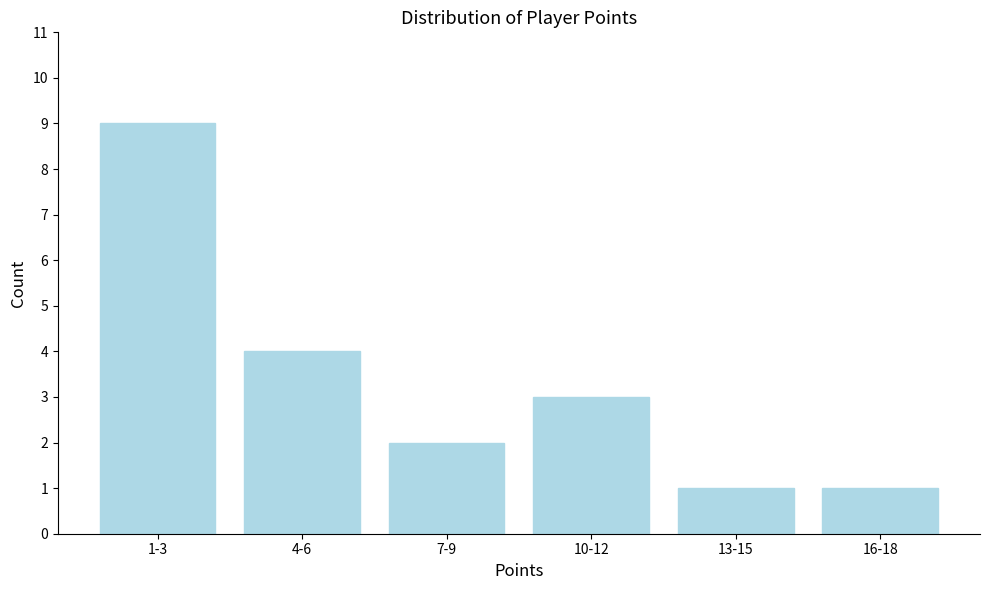

Reading right to left, list all the values displayed in this chart.

16-18=1	13-15=1	10-12=3	7-9=2	4-6=4	1-3=9